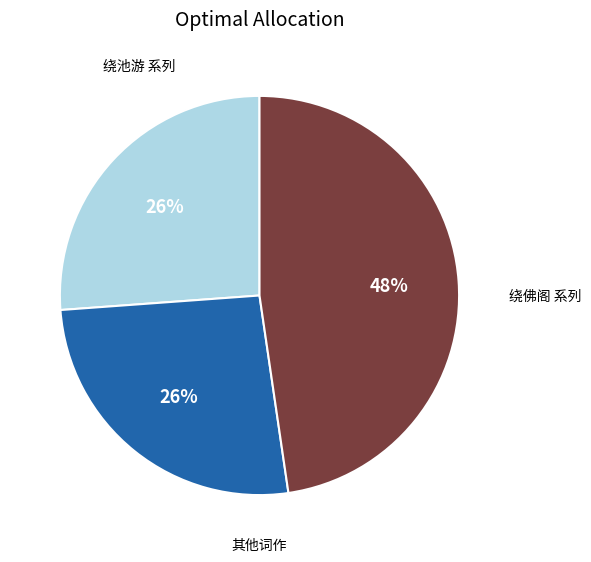

How many segments does this pie chart have?

3